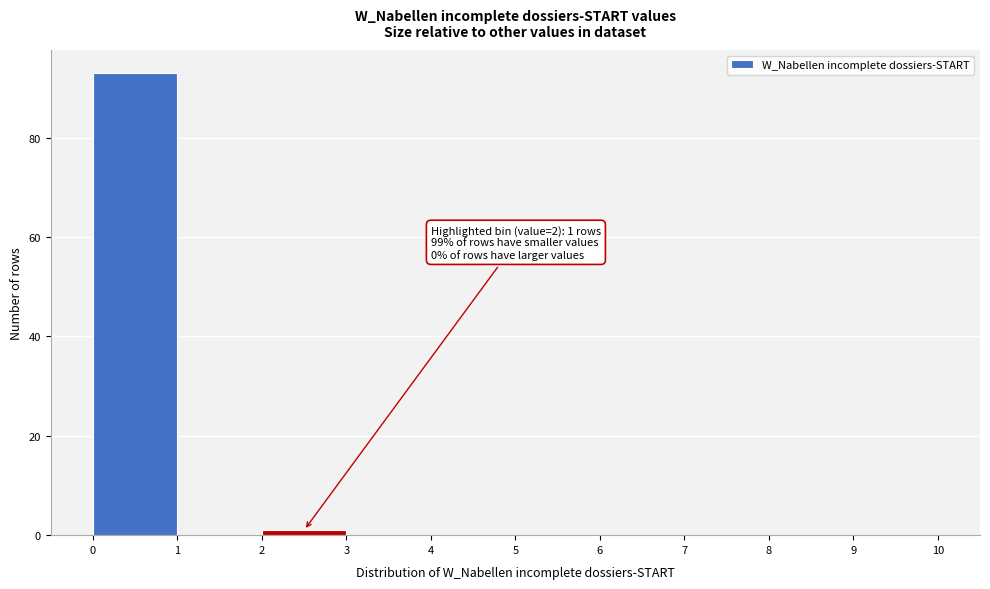

Over which range of the x-axis is the bar tallest?

0 to 1